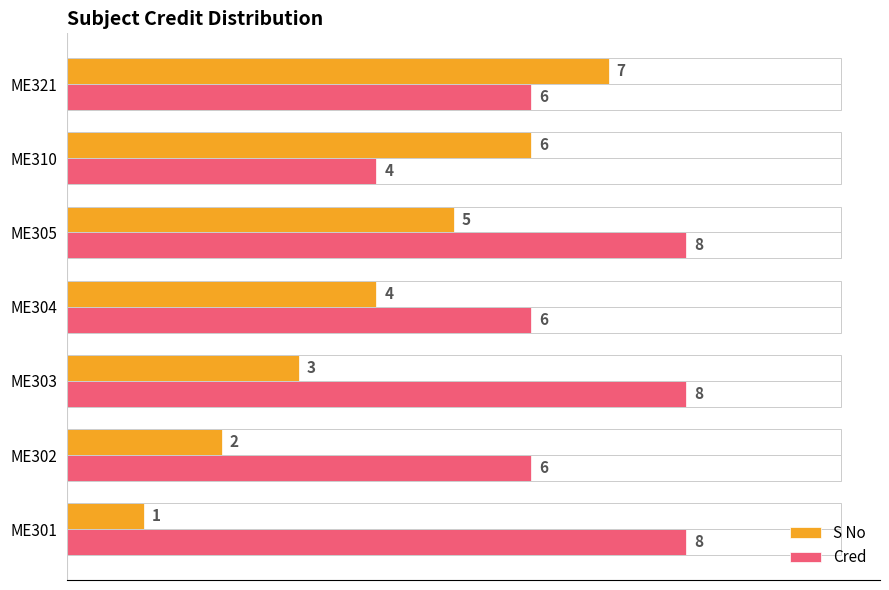

How many Cred values are between 6 and 8?

6